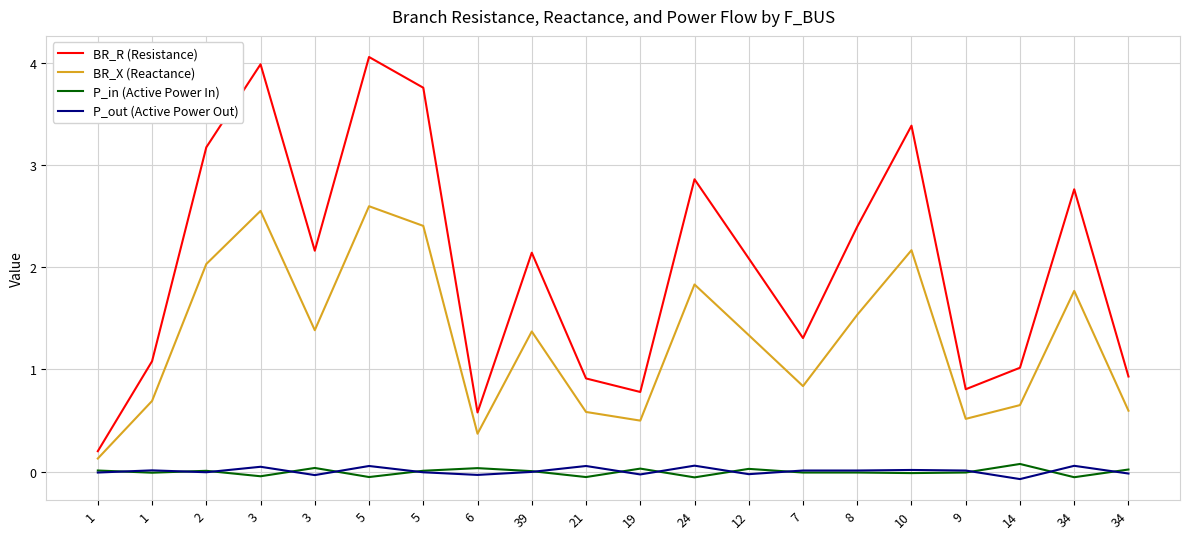

True or false: P_out (Active Power Out) and BR_X (Reactance) intersect in this chart.

False